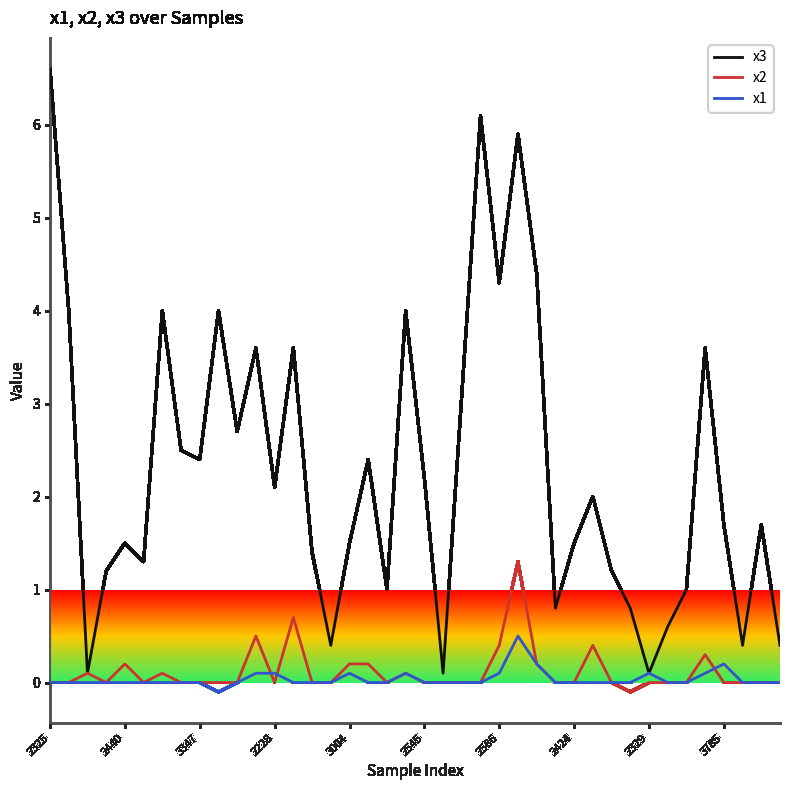

Which series has the largest range (max minus min)?

x3